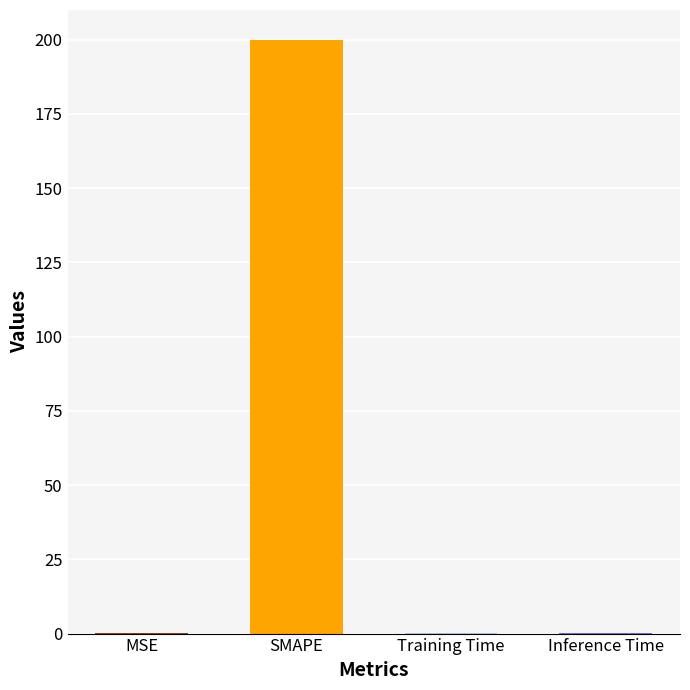

Reading left to right, what are all the values shown in this chart?

0.1	200.0	0.1	0.1